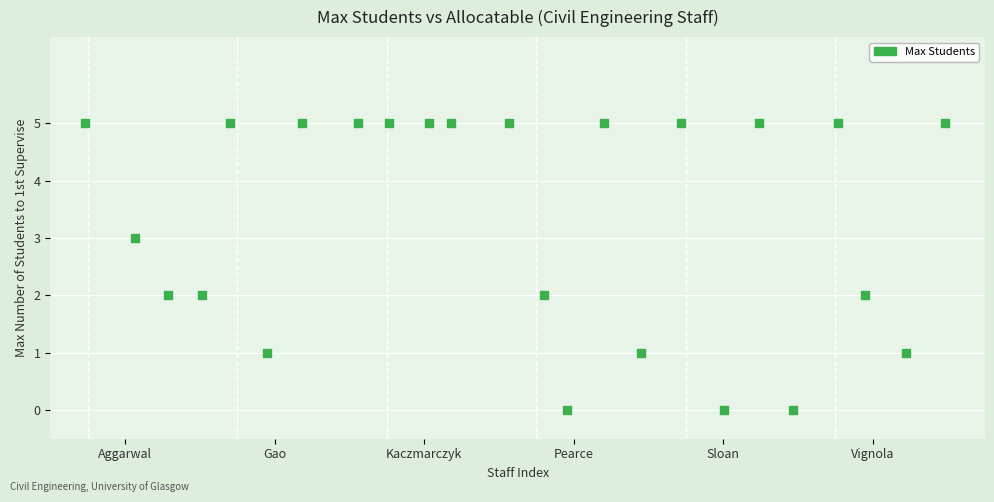

What is the range of Y values (max minus min)?

5